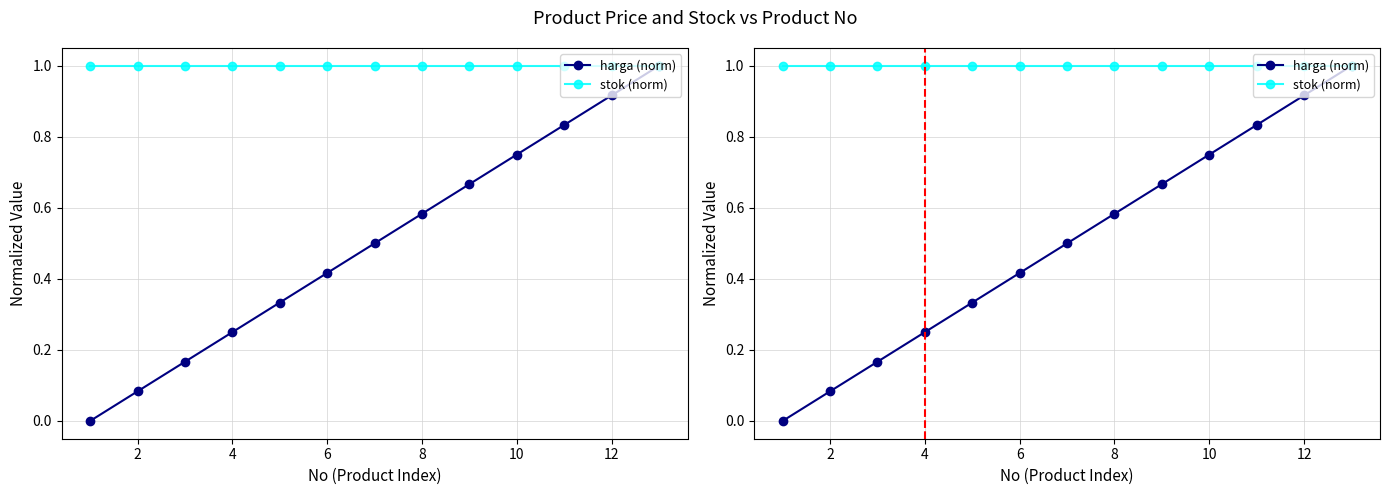

At how many categories does at least one series exceed 0?

13